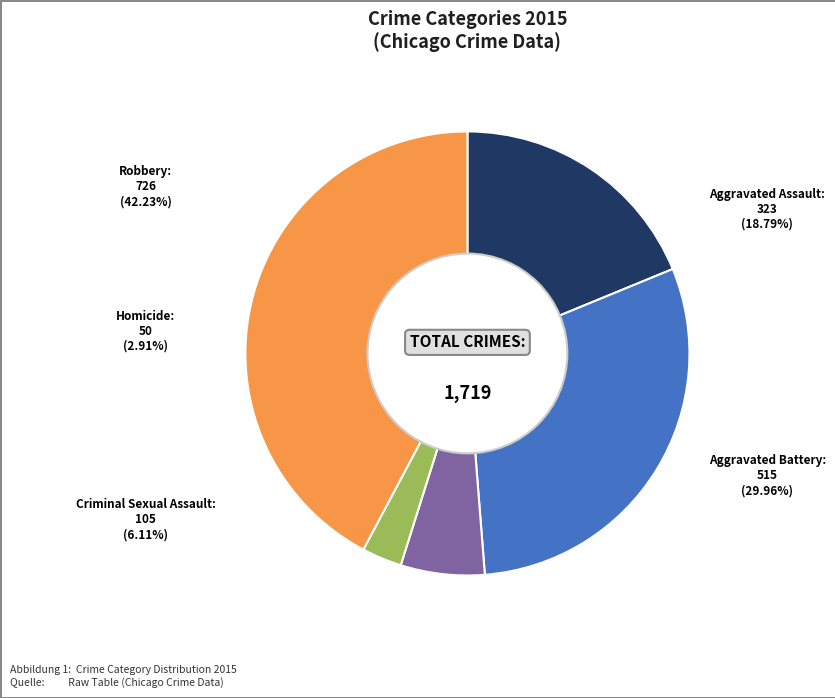

To the nearest percent, what is the average slice percentage?

20%